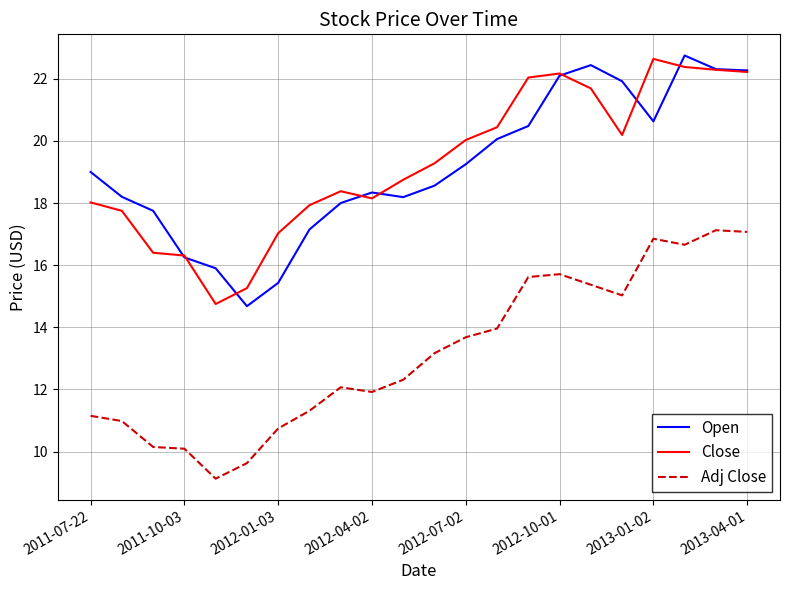

True or false: Open and Adj Close intersect in this chart.

False